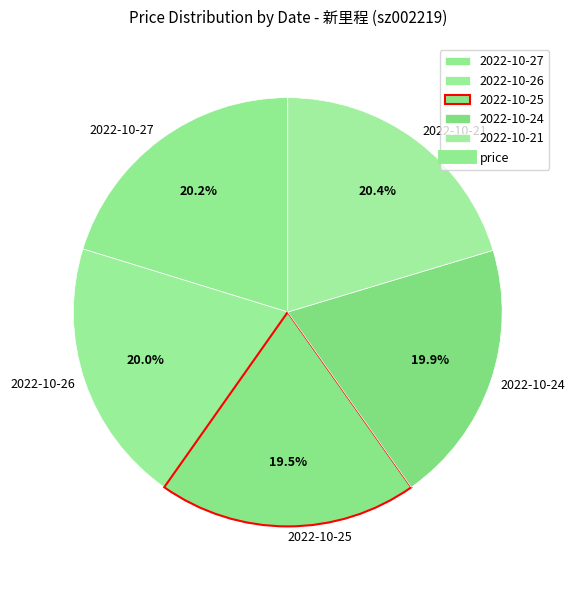

How many slices are in this pie chart?

5